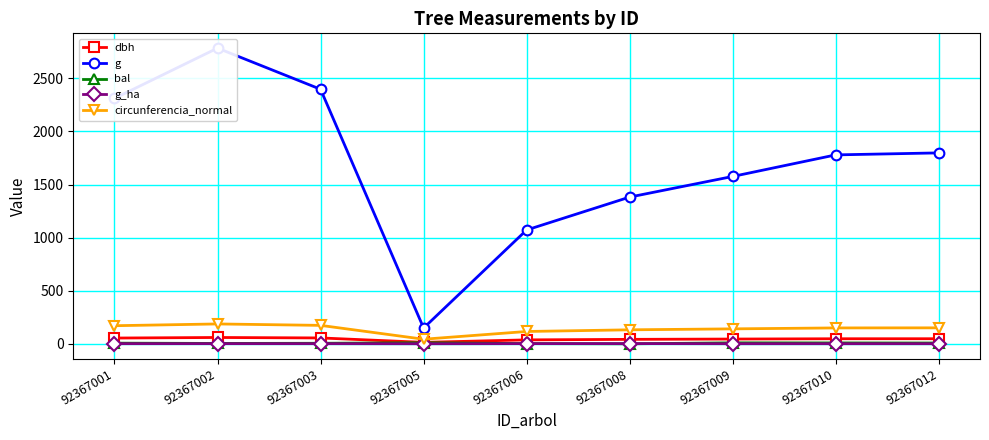

What is the average value of the g series?

1694.6